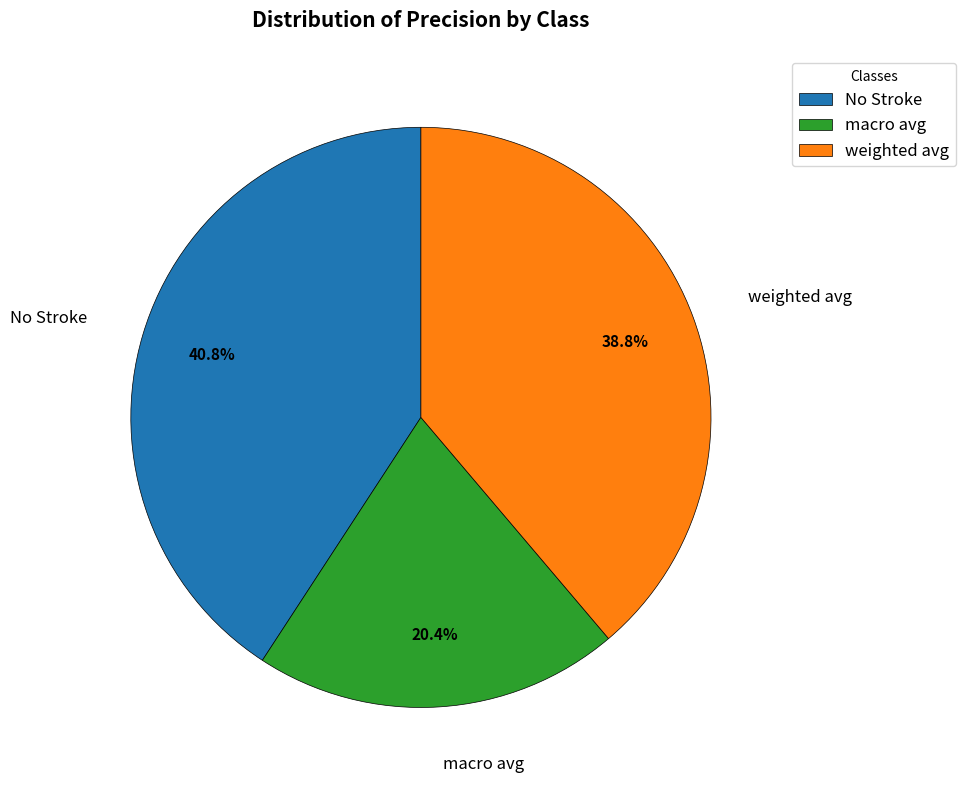

To the nearest percent, what is the combined percentage of weighted avg and macro avg?

59%